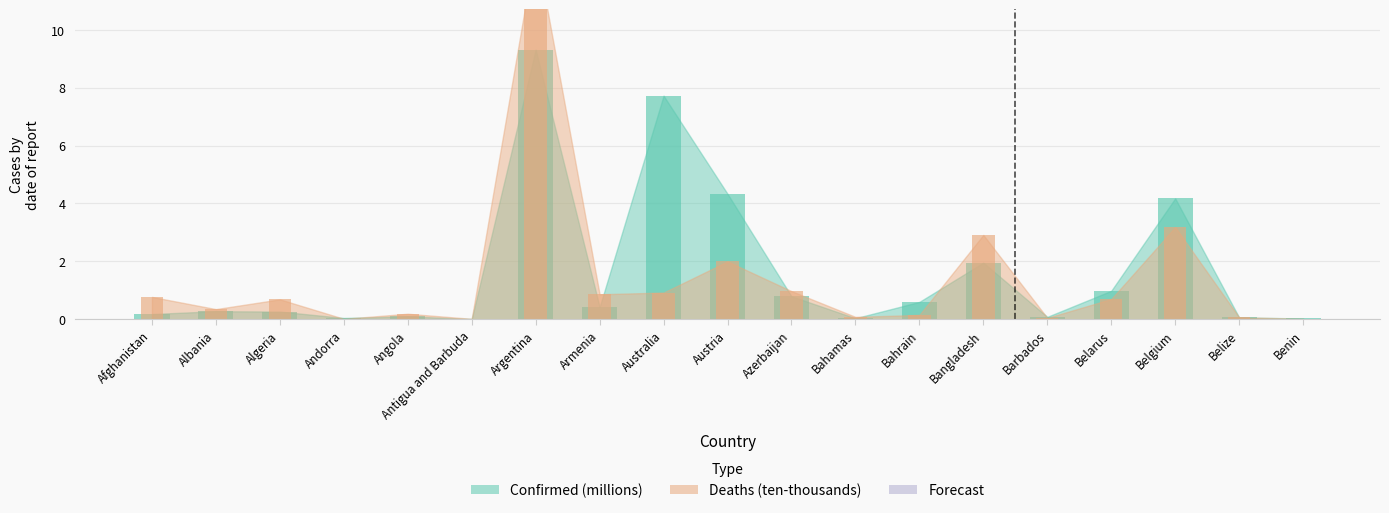

At how many categories does at least one series exceed 2?

5